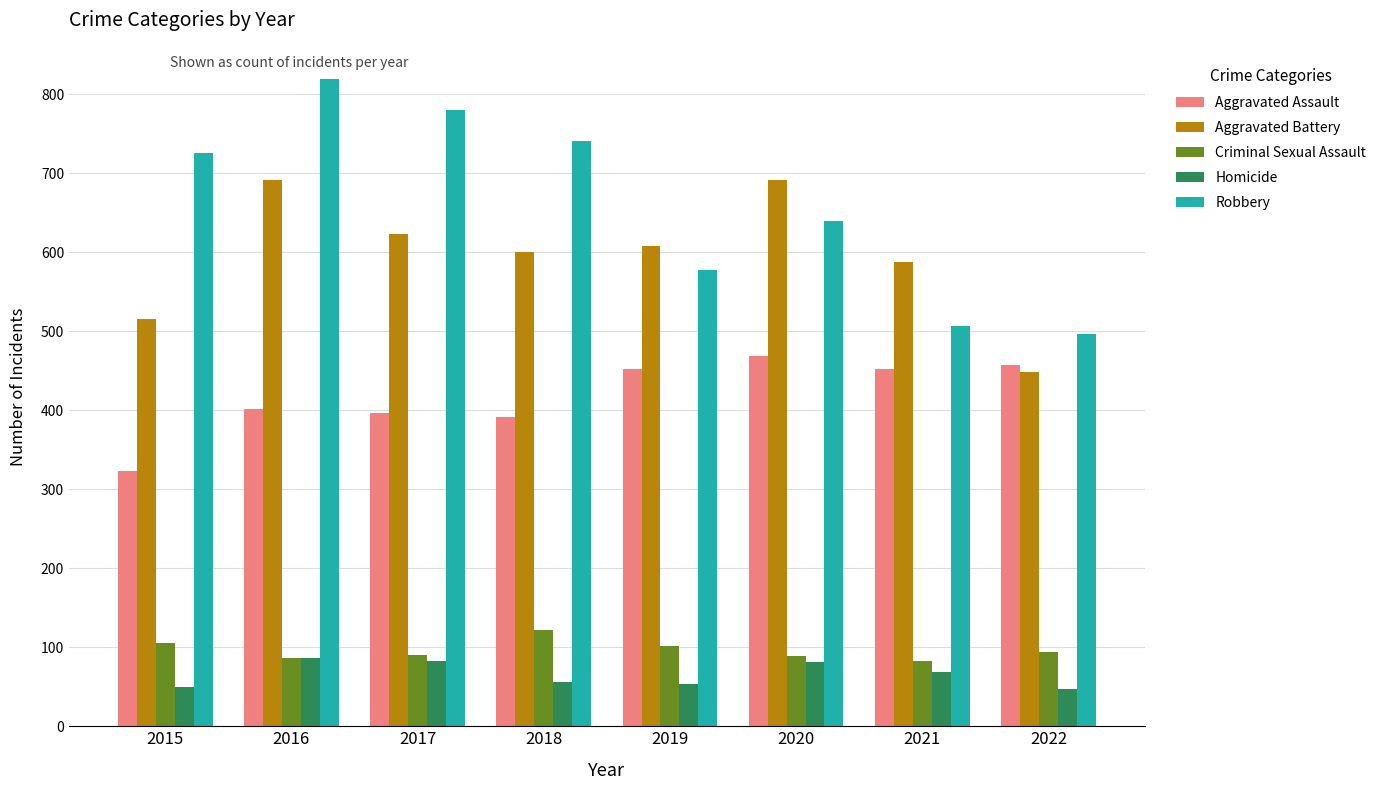

What is the spread (max minus min) of values at 2016?

732